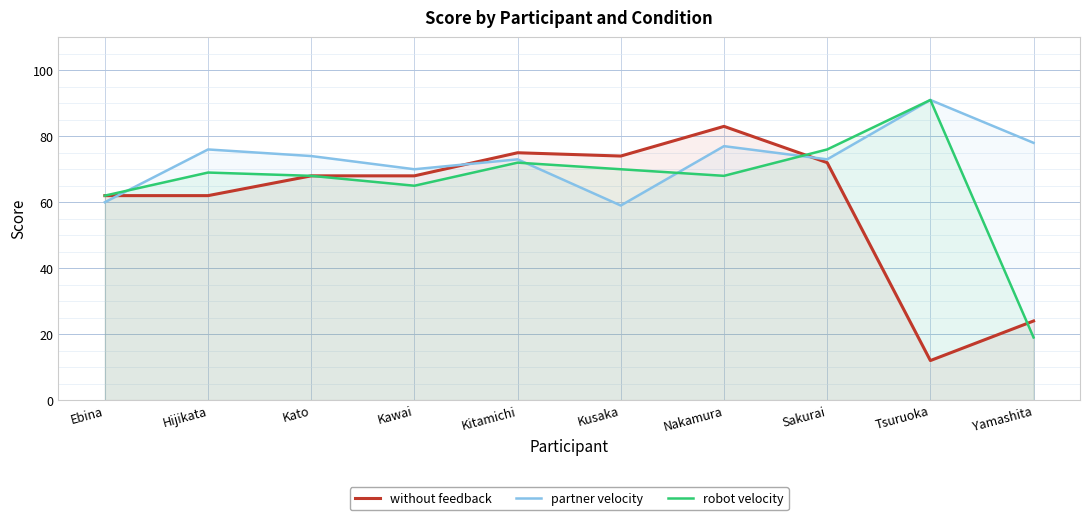

What is the highest value of the without feedback series?

83